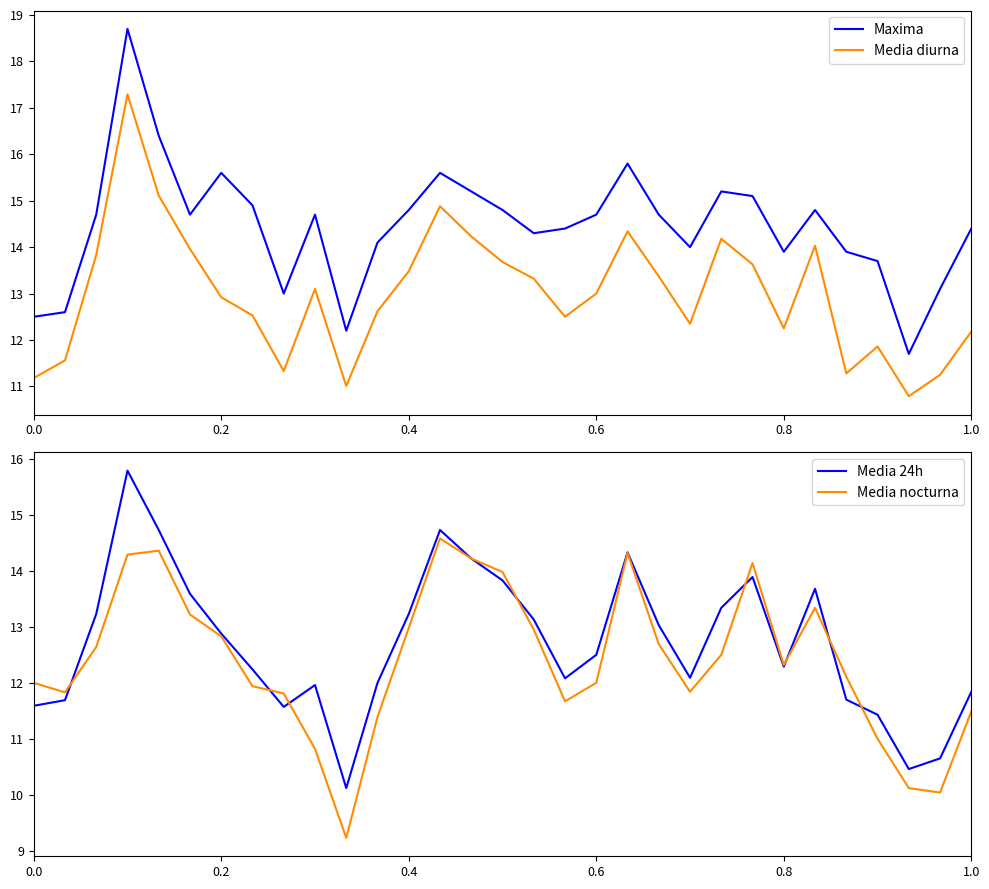

True or false: Media diurna and Maxima intersect in this chart.

False